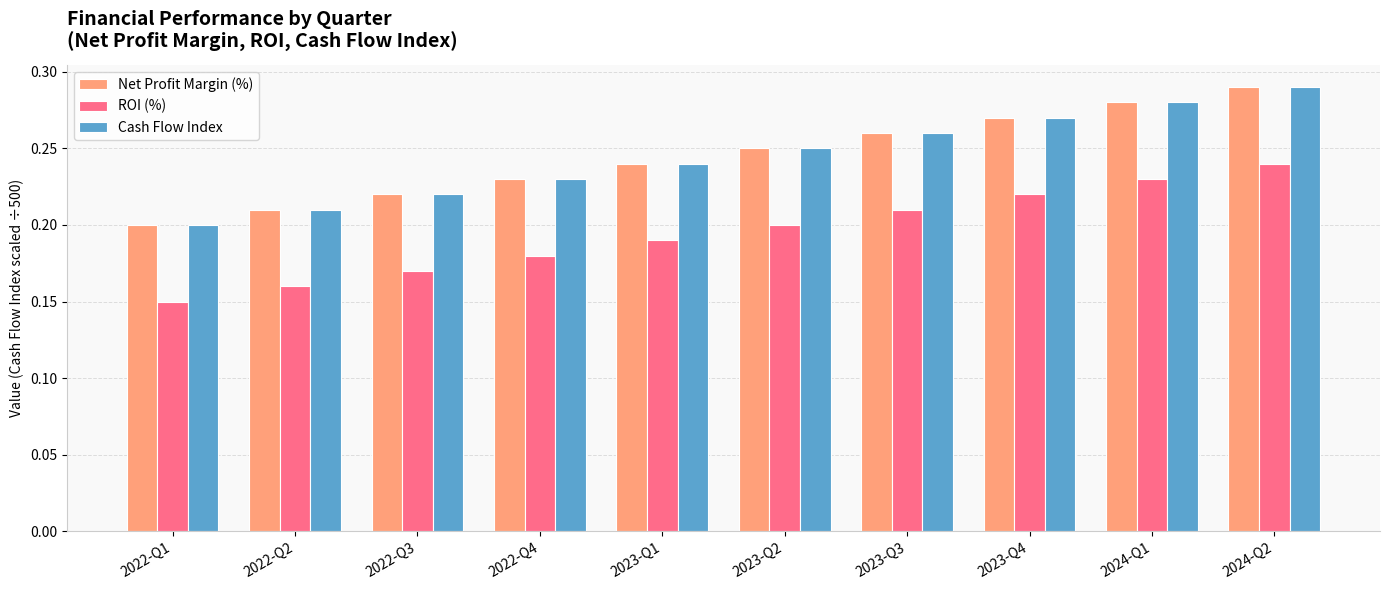

Does the chart contain stacked bars?

No